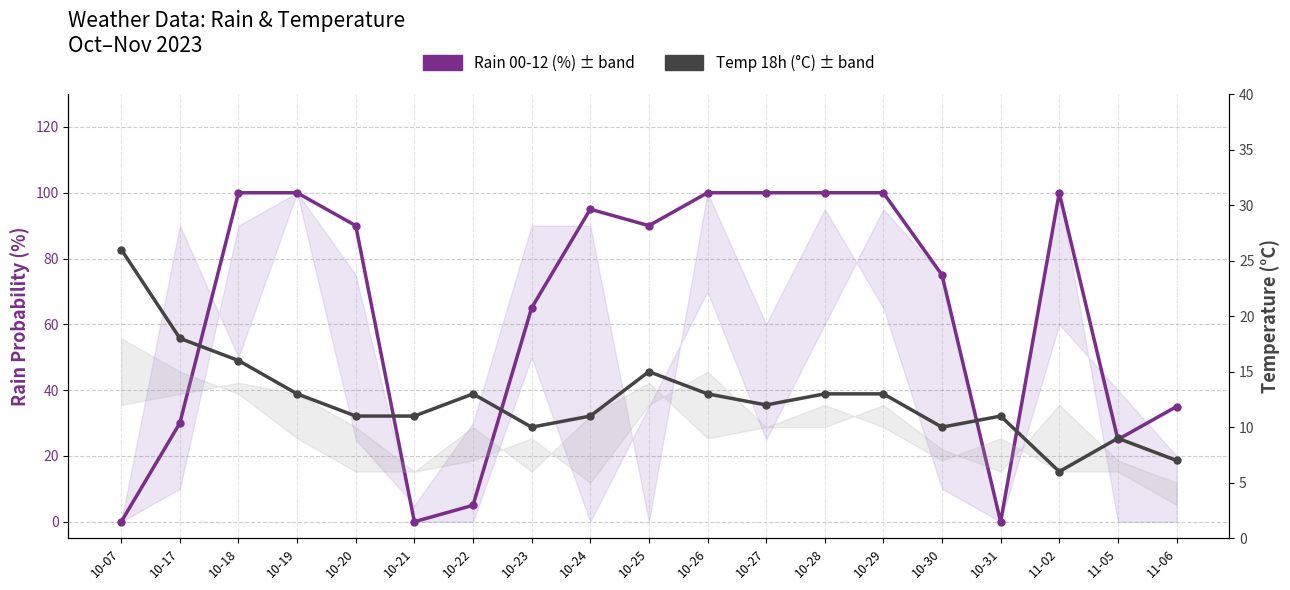

Between 10-18 and 11-06, which is larger?

10-18